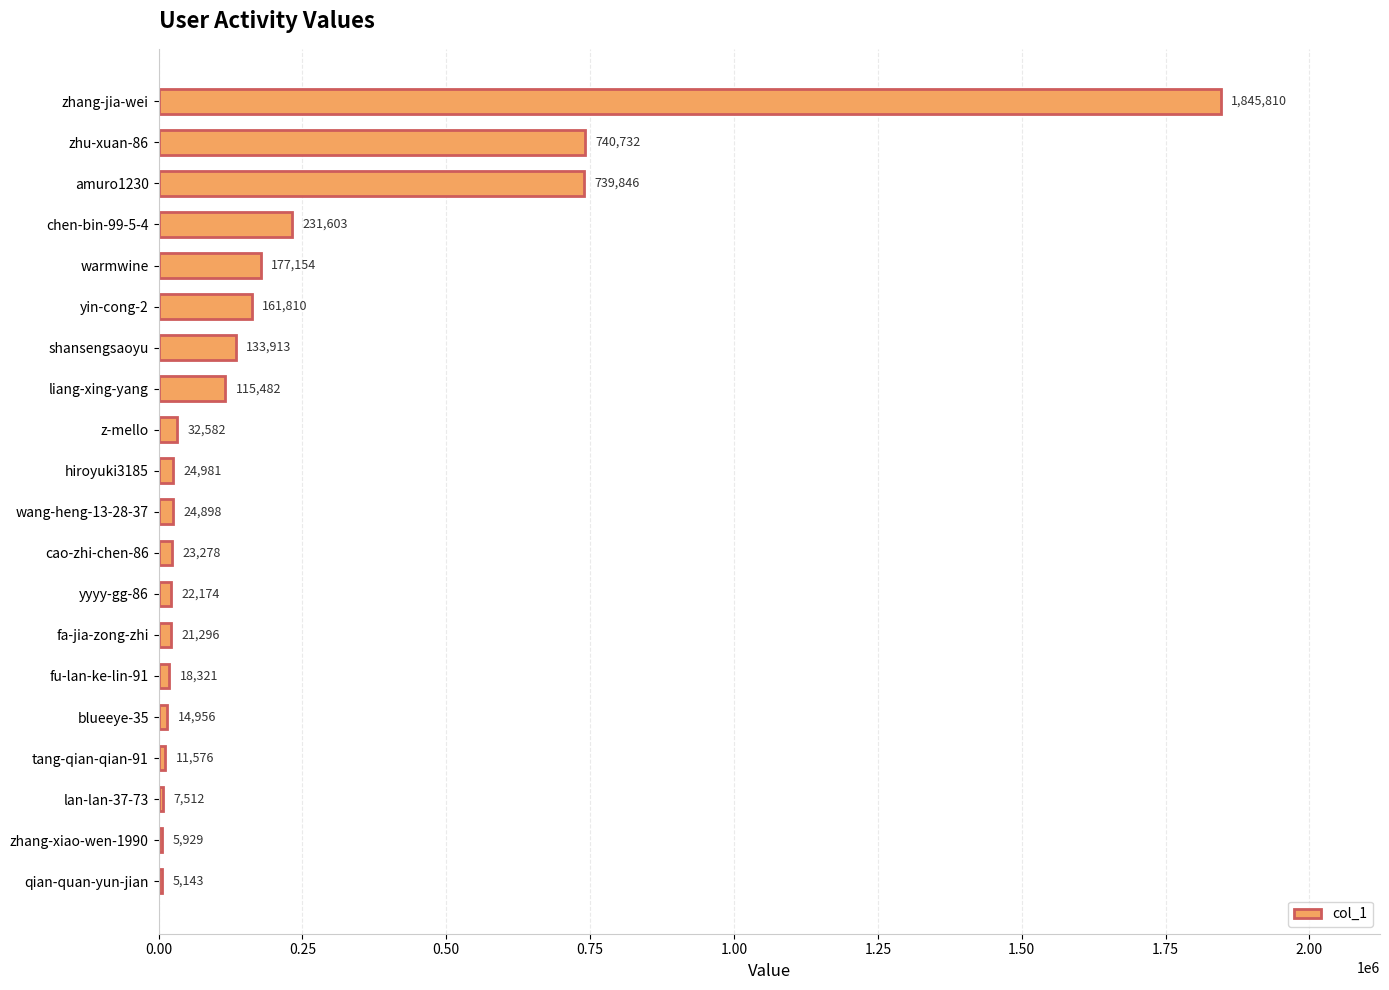

Reading top to bottom, list all the values displayed in this chart.

zhang-jia-wei=1845810	zhu-xuan-86=740732	amuro1230=739846	chen-bin-99-5-4=231603	warmwine=177154	yin-cong-2=161810	shansengsaoyu=133913	liang-xing-yang=115482	z-mello=32582	hiroyuki3185=24981	wang-heng-13-28-37=24898	cao-zhi-chen-86=23278	yyyy-gg-86=22174	fa-jia-zong-zhi=21296	fu-lan-ke-lin-91=18321	blueeye-35=14956	tang-qian-qian-91=11576	lan-lan-37-73=7512	zhang-xiao-wen-1990=5929	qian-quan-yun-jian=5143